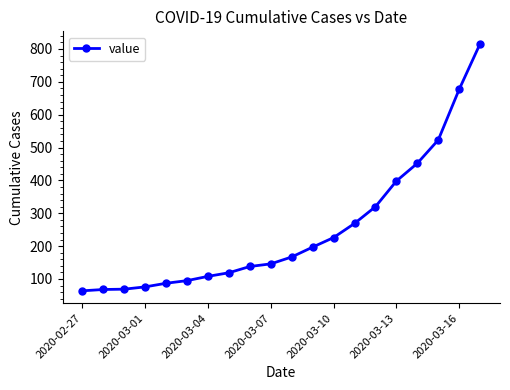

Count the number of data series in this chart.

1